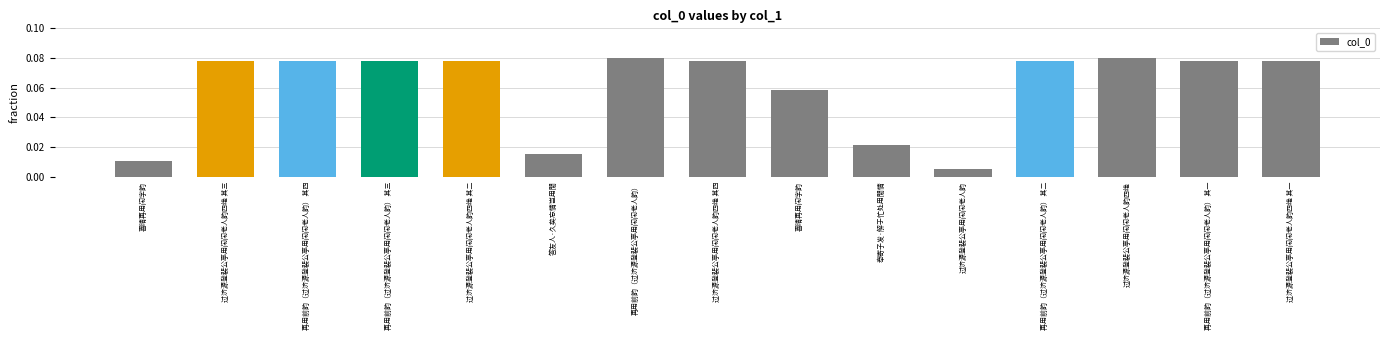

Reading right to left, transcribe all the data shown in this chart.

0.1	0.1	0.1	0.1	0.0	0.0	0.1	0.1	0.1	0.0	0.1	0.1	0.1	0.1	0.0